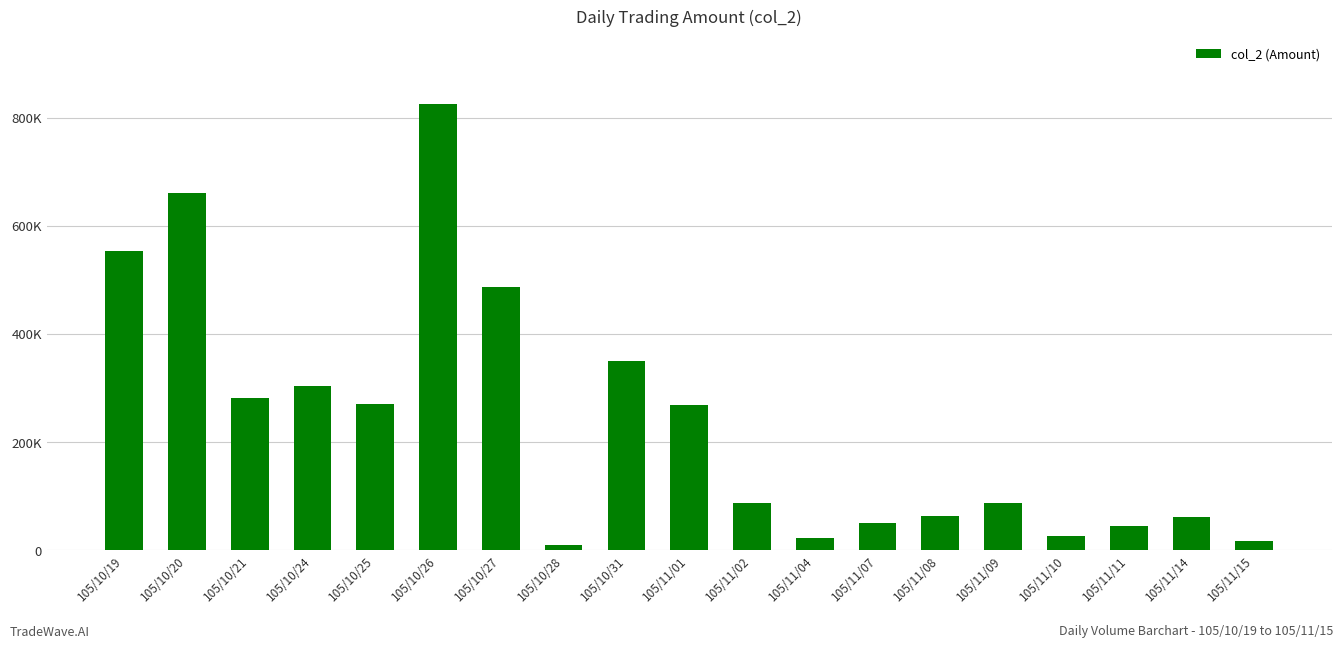

What is the sum of all values?

4472520